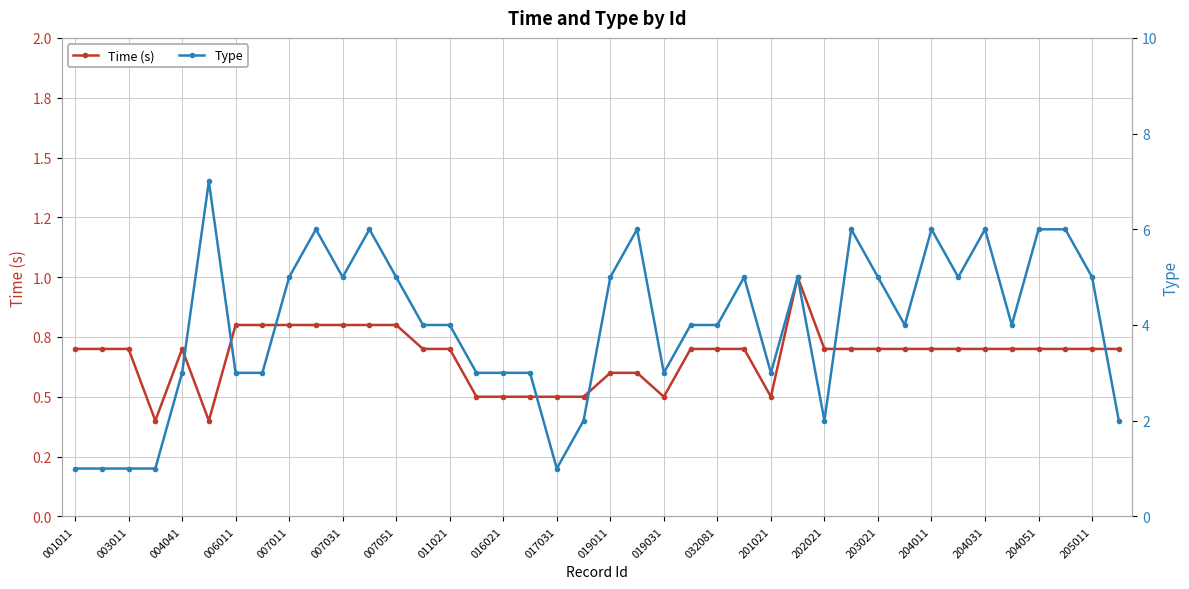

Reading left to right, transcribe all the data shown in this chart.

Time (s): 0.7	0.7	0.7	0.4	0.7	0.4	0.8	0.8	0.8	0.8	0.8	0.8	0.8	0.7	0.7	0.5	0.5	0.5	0.5	0.5	0.6	0.6	0.5	0.7	0.7	0.7	0.5	1.0	0.7	0.7	0.7	0.7	0.7	0.7	0.7	0.7	0.7	0.7	0.7	0.7
Type: 1.0	1.0	1.0	1.0	3.0	7.0	3.0	3.0	5.0	6.0	5.0	6.0	5.0	4.0	4.0	3.0	3.0	3.0	1.0	2.0	5.0	6.0	3.0	4.0	4.0	5.0	3.0	5.0	2.0	6.0	5.0	4.0	6.0	5.0	6.0	4.0	6.0	6.0	5.0	2.0